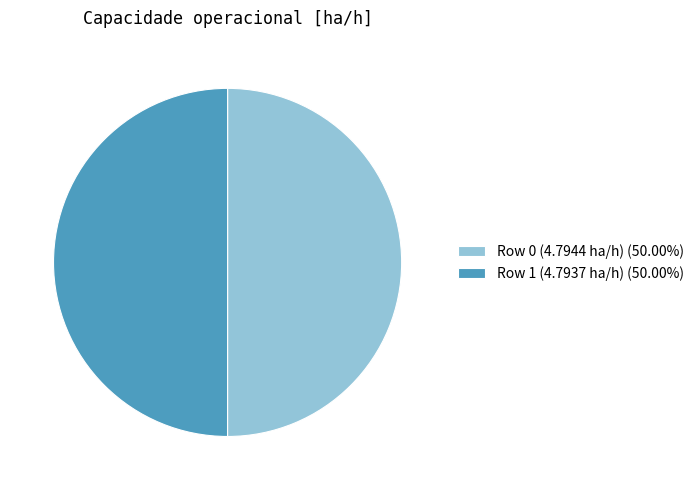

What is the ratio of the value at Row 0 (4.7944 ha/h) (50.00%) to the value at Row 1 (4.7937 ha/h) (50.00%)?

1.0